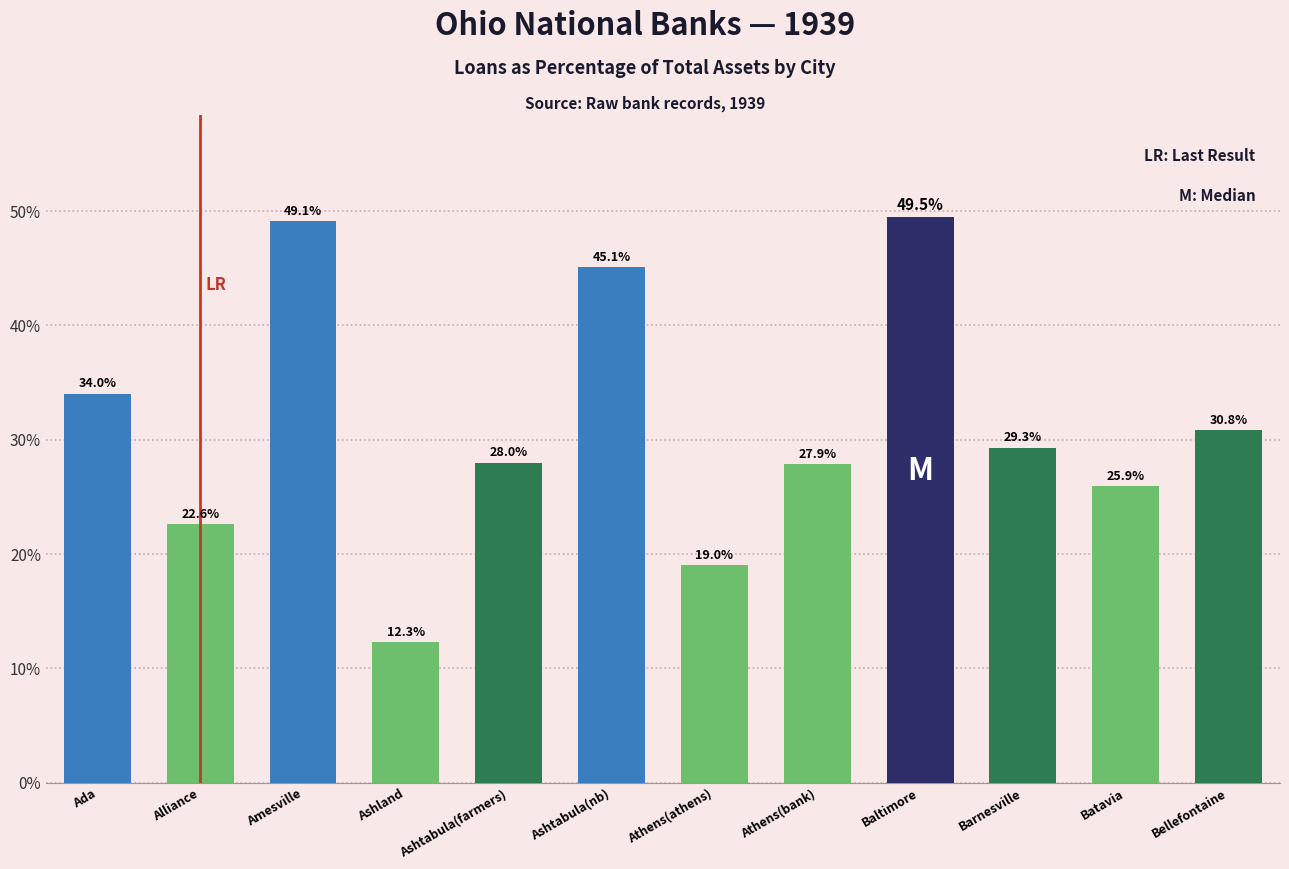

What is the minimum value shown in the chart?

12.3